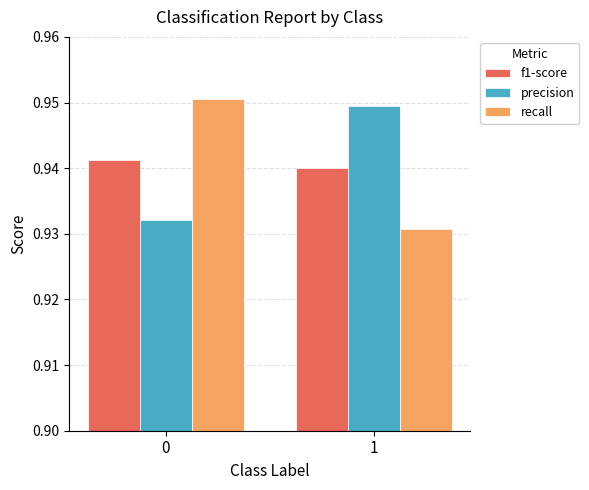

At 1, list the series in order from smallest to largest.

recall, f1-score, precision